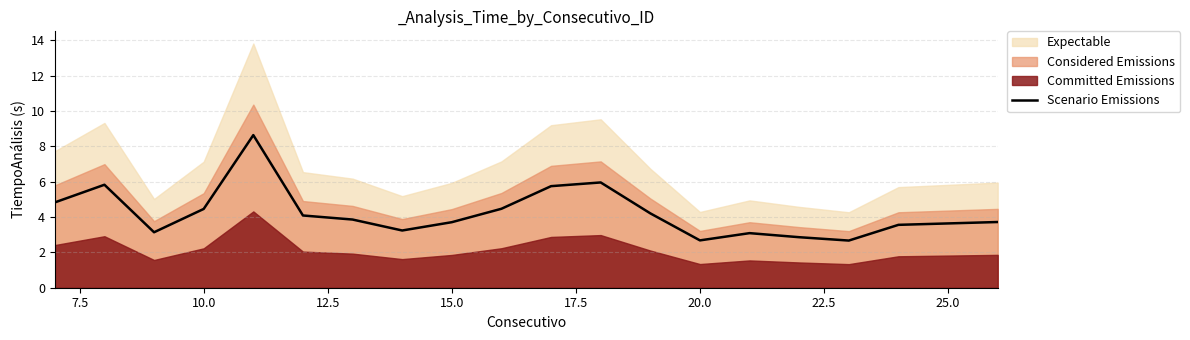

How many lines are shown in the chart?

1